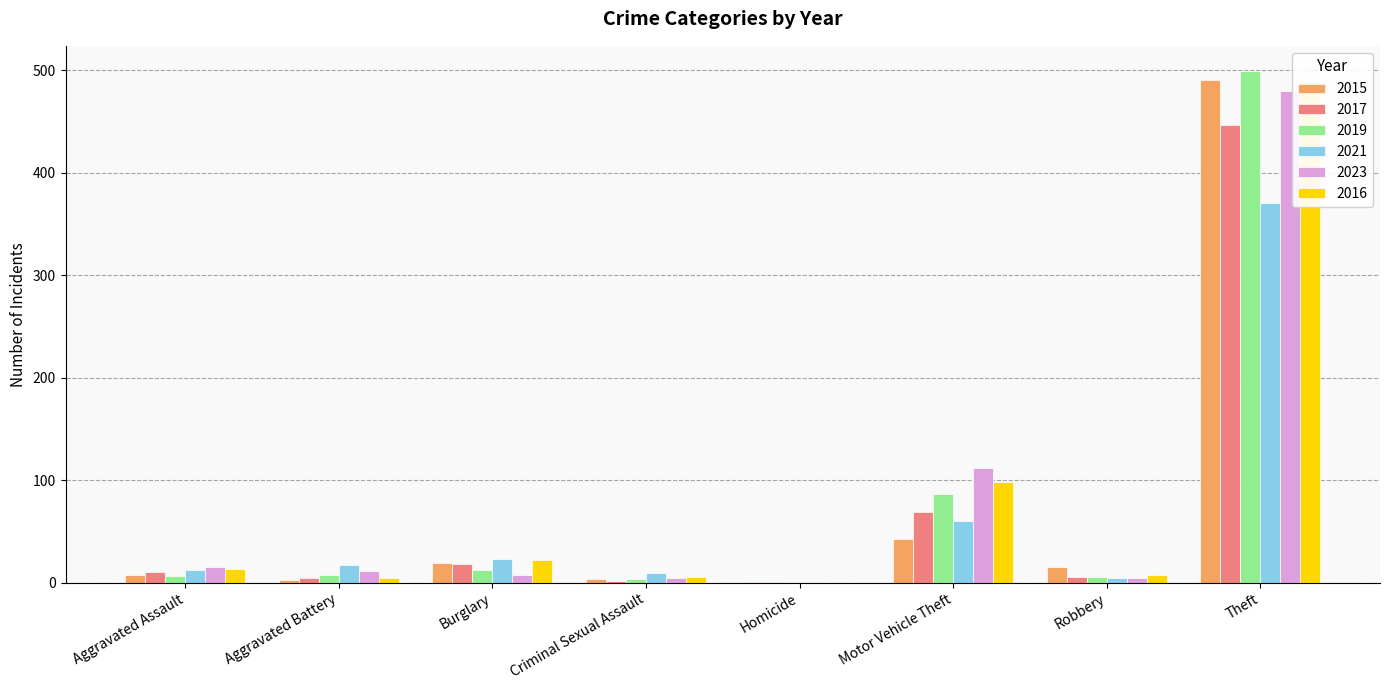

True or false: 2019 has a value of 4 at Criminal Sexual Assault.

True